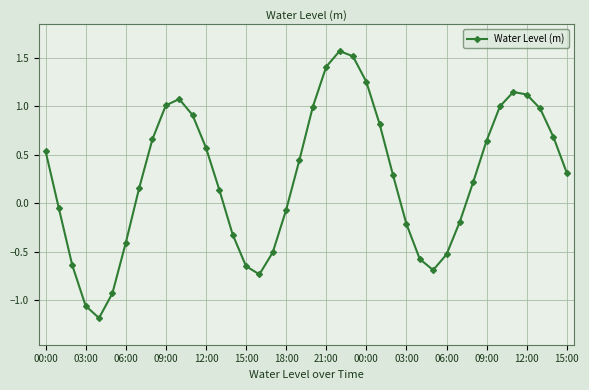

How many negative values are there?

16